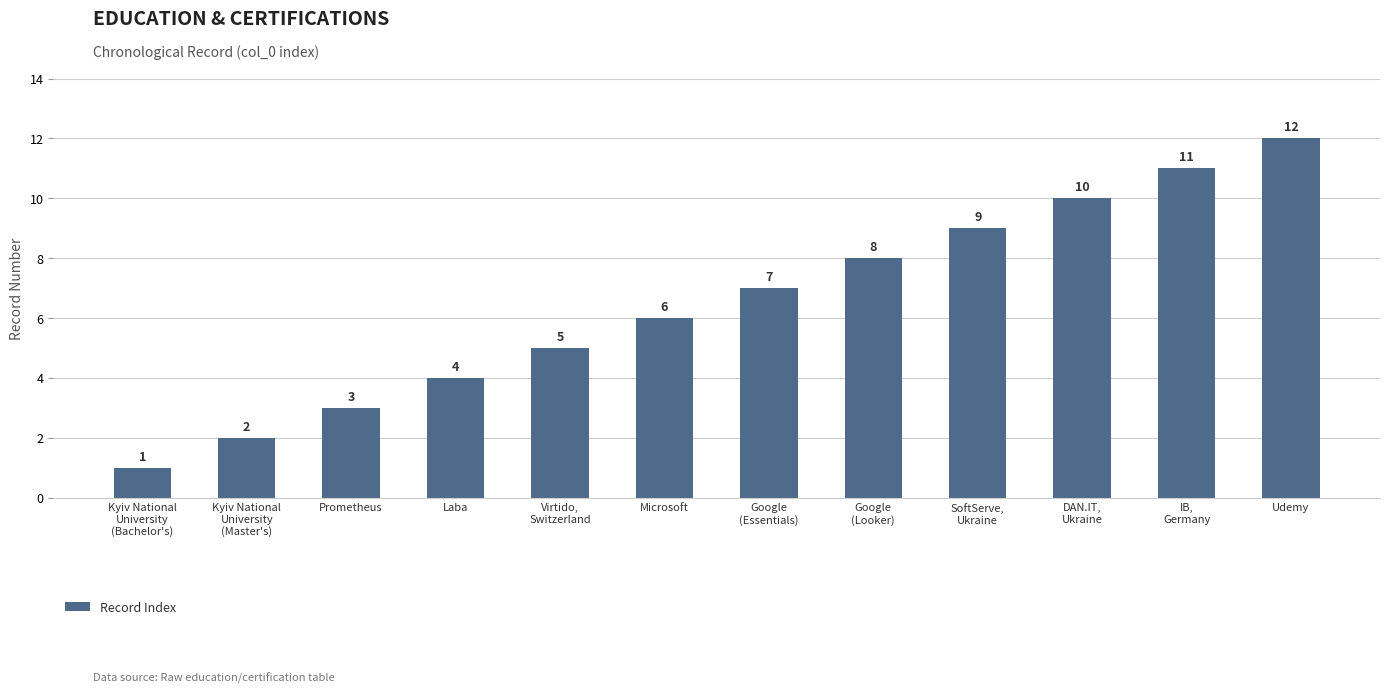

How many categories are shown in the chart?

12